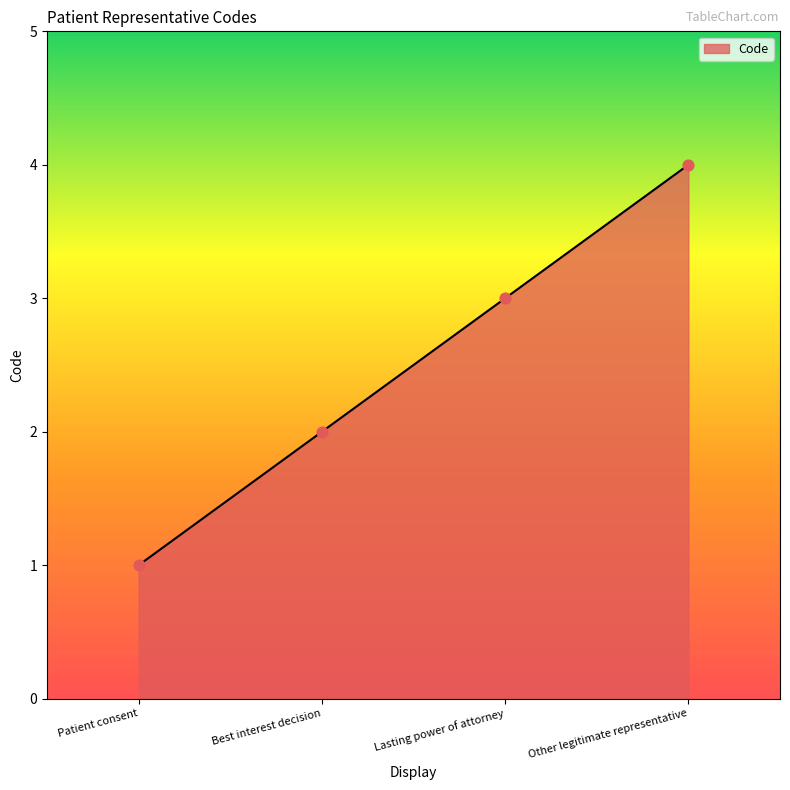

What is the change in value from Patient consent to Lasting power of attorney?

+2